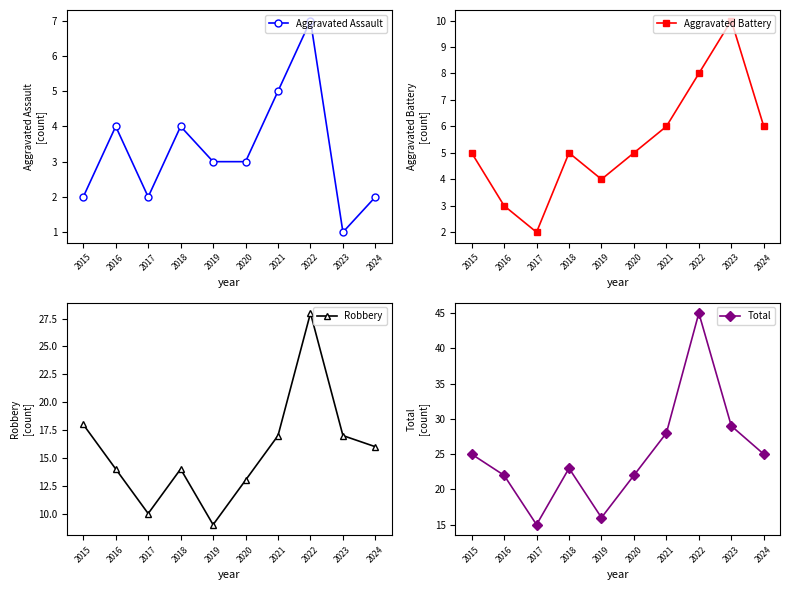

What is the approximate value of Total at 2017, to the nearest 5?

15